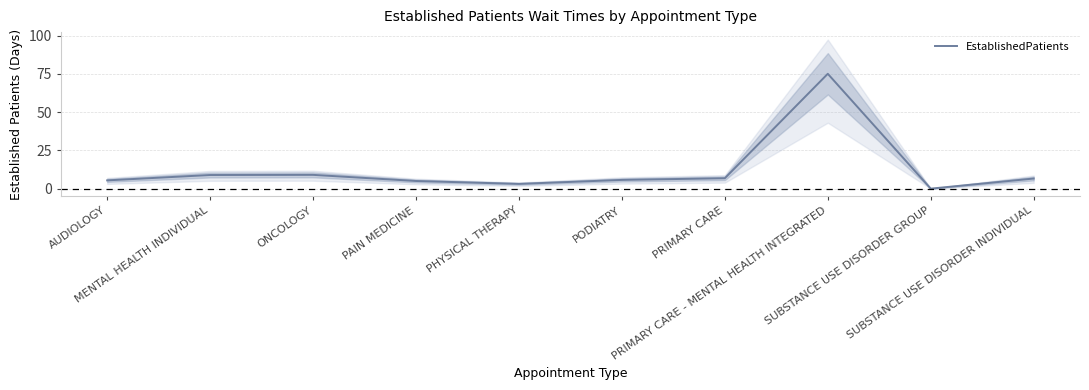

How many lines are shown in the chart?

1